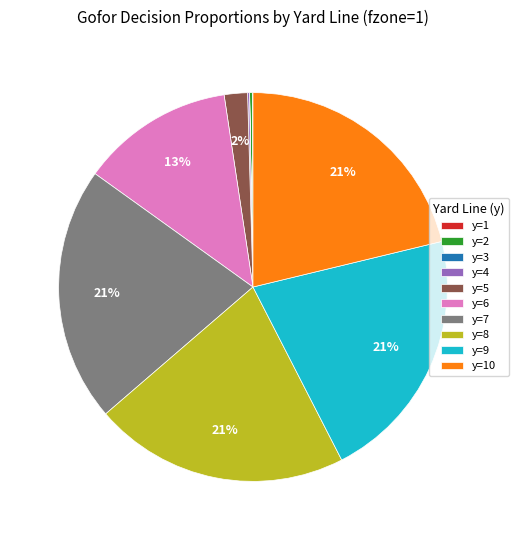

Is it true that y=6 is 5% of the pie?

False